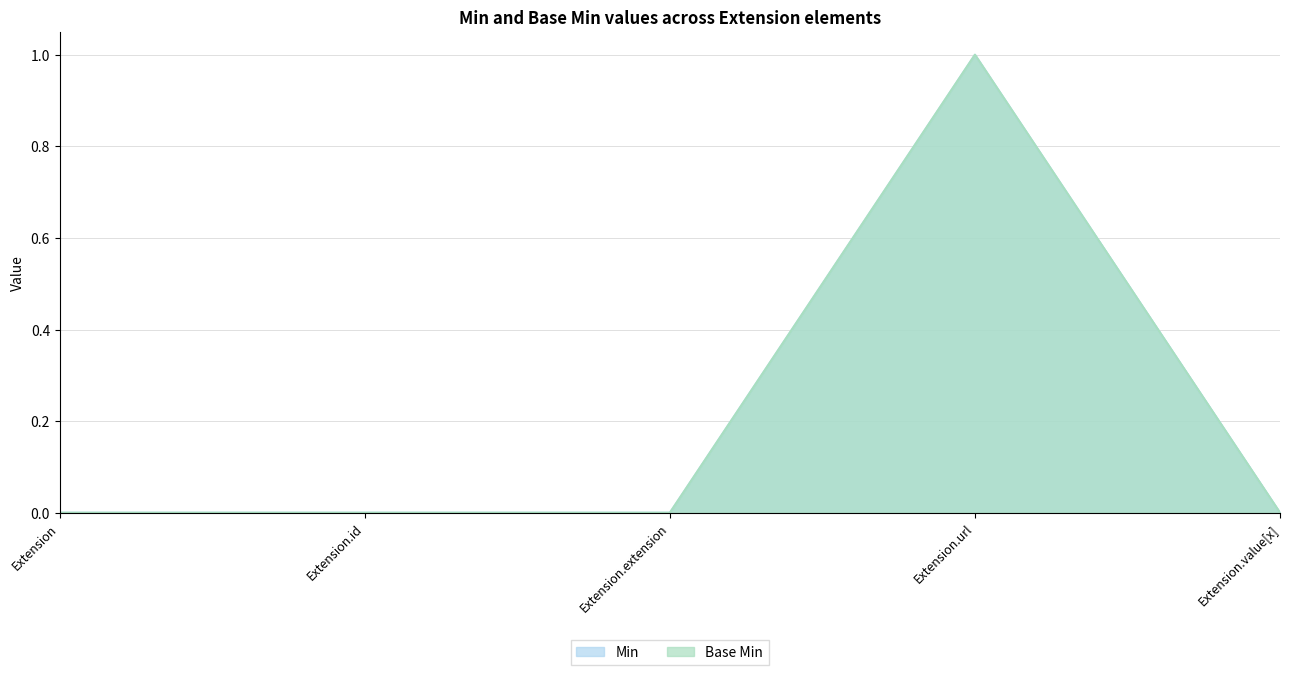

How many lines are shown in the chart?

2